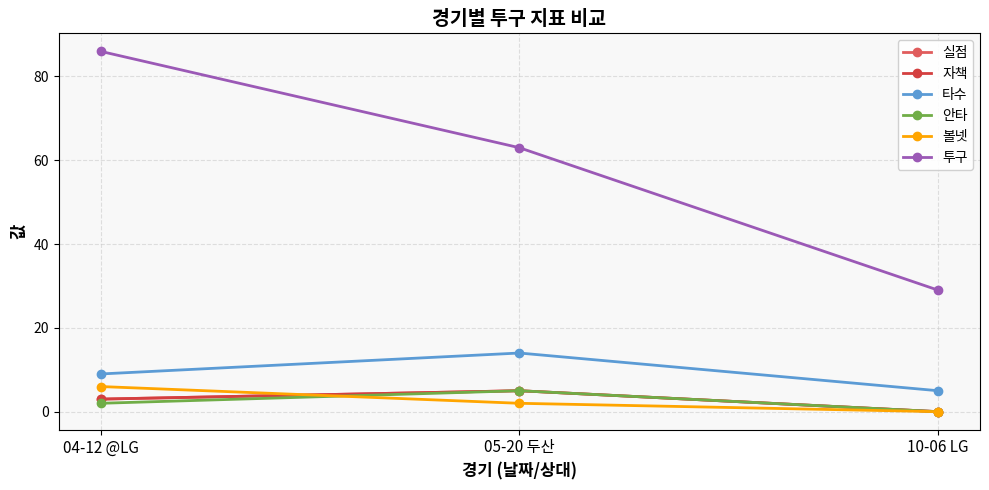

Does the chart have visible grid lines?

Yes